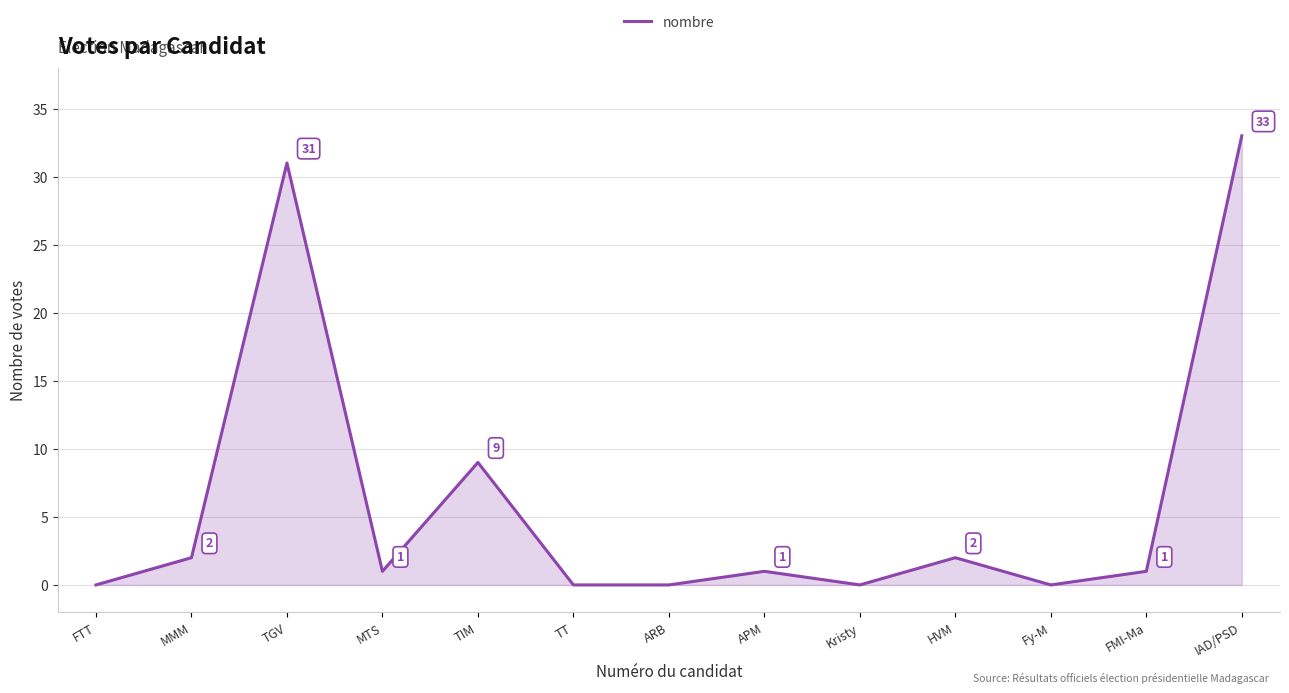

How many lines are shown in the chart?

1